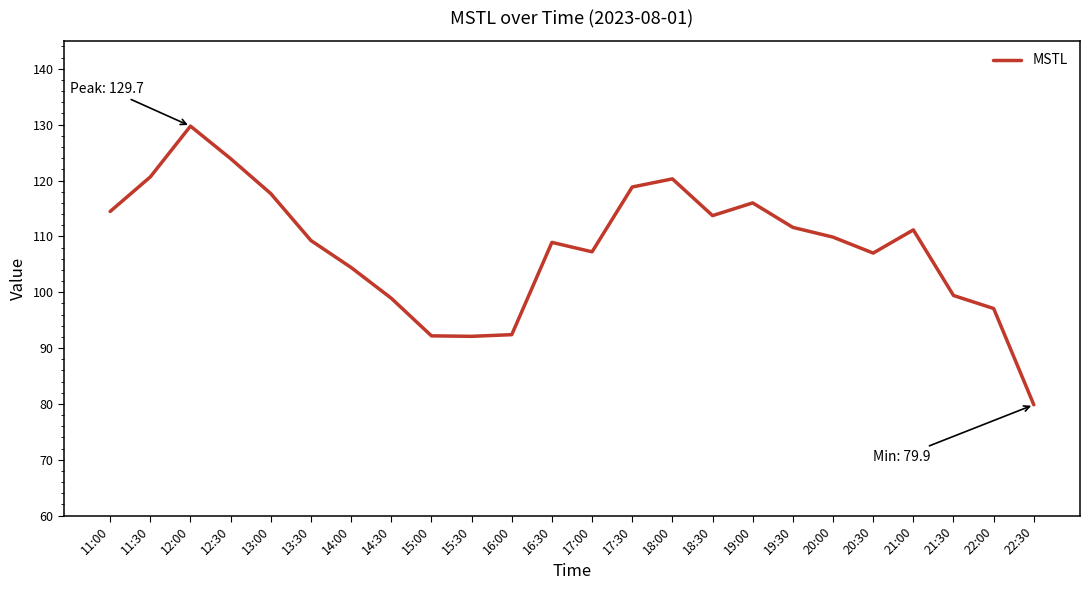

Is it true that the value at 17:00 is 40.7?

False